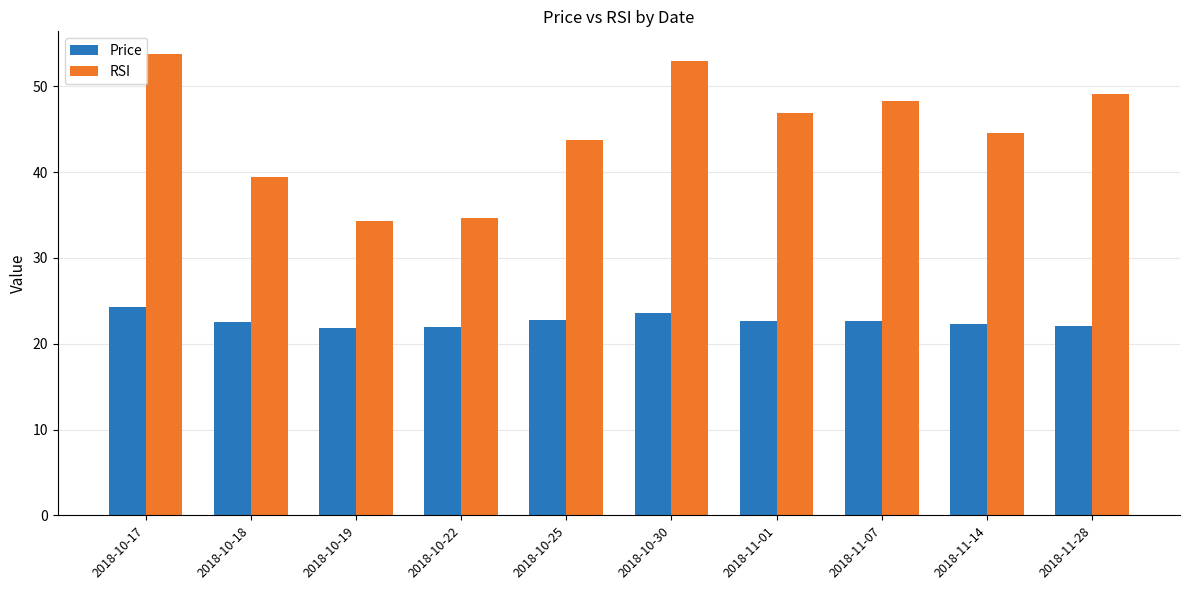

At which label does RSI first exceed 46?

2018-10-17